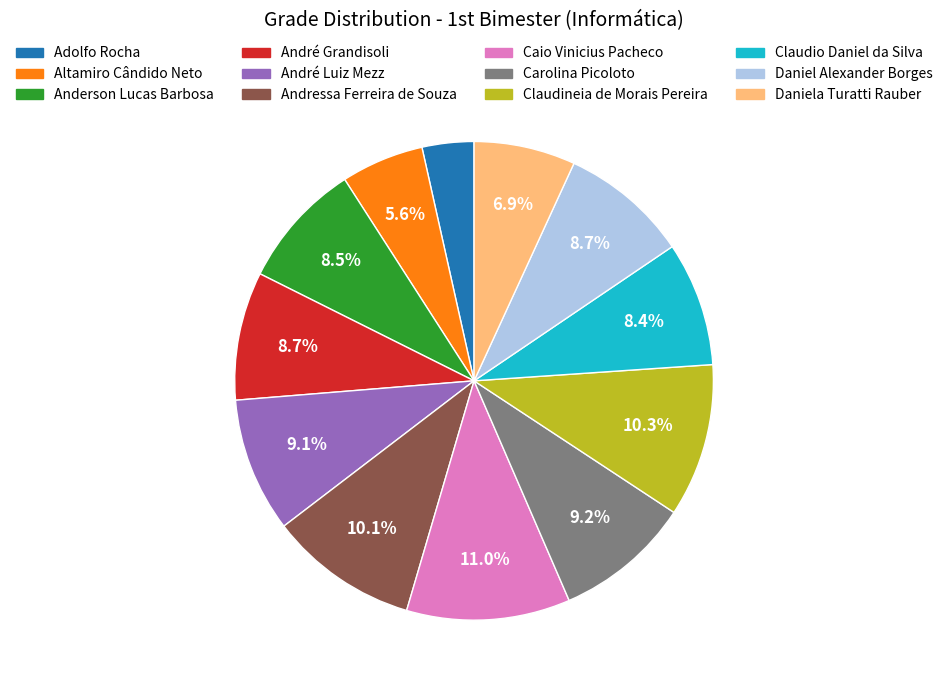

Approximately how many times larger is the value at André Luiz Mezz compared to Altamiro Cândido Neto?

1.6